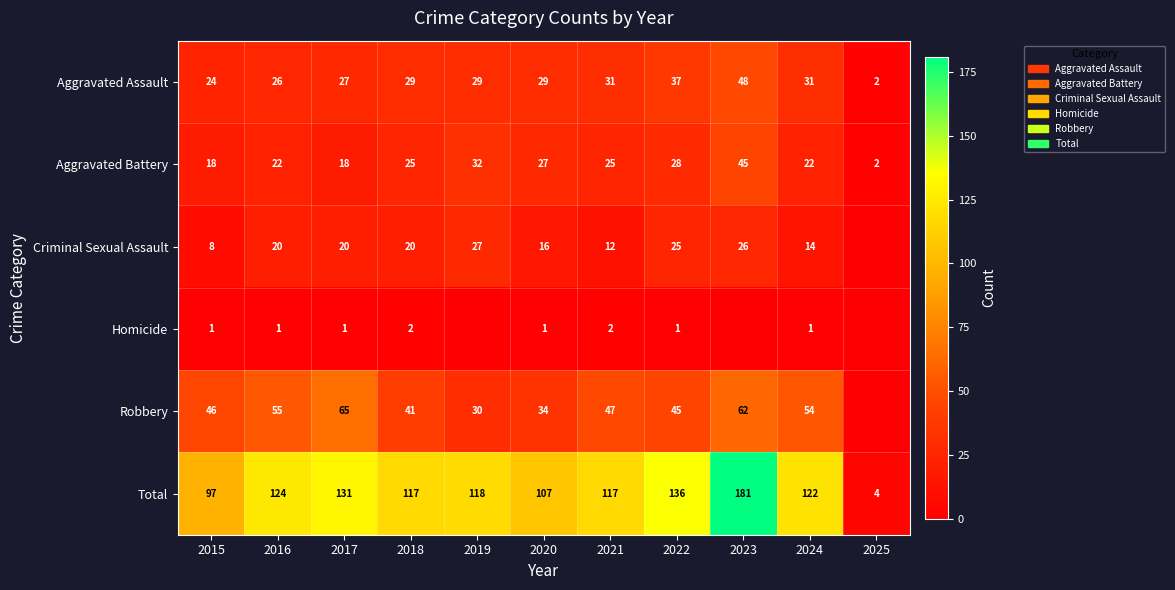

At how many categories does at least one series exceed 62?

10